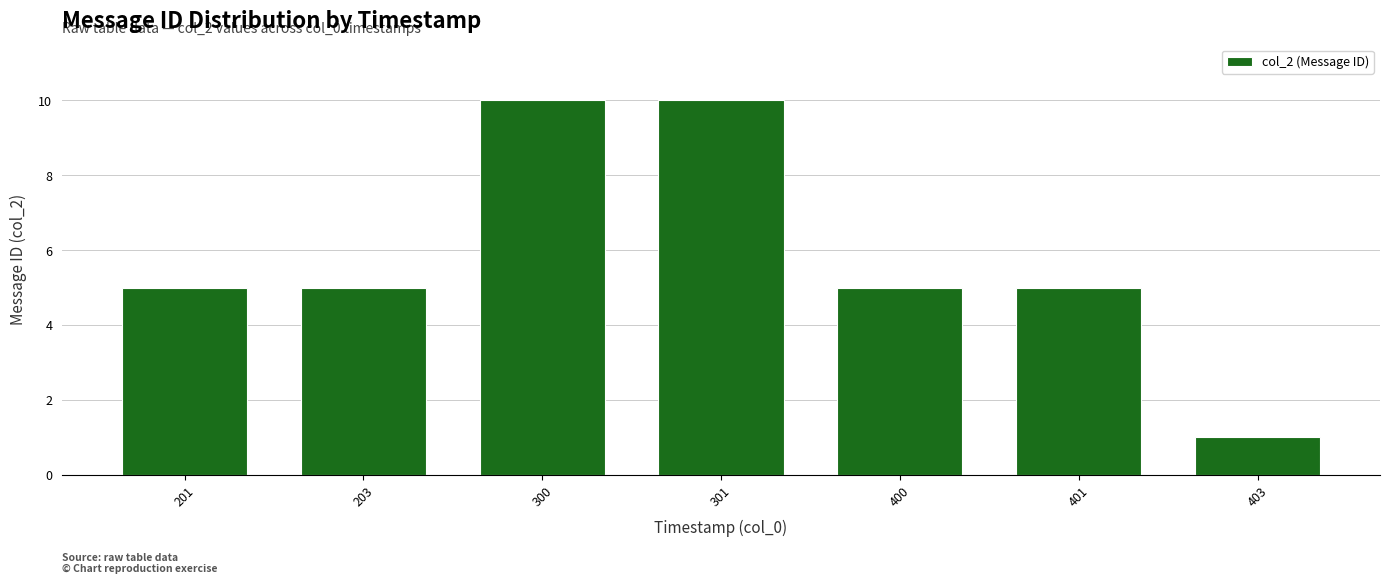

Reading left to right, transcribe all the data shown in this chart.

5	5	10	10	5	5	1